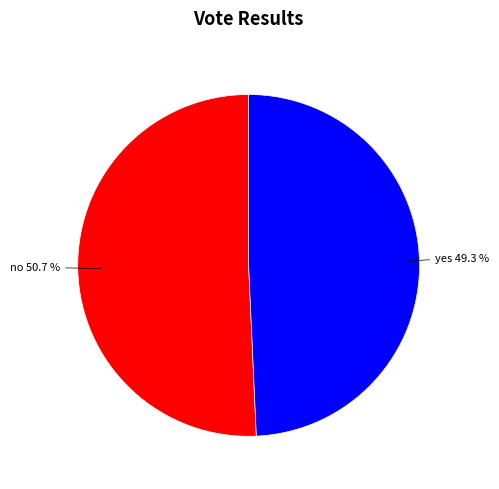

Is there any slice that represents more than half of the pie?

Yes